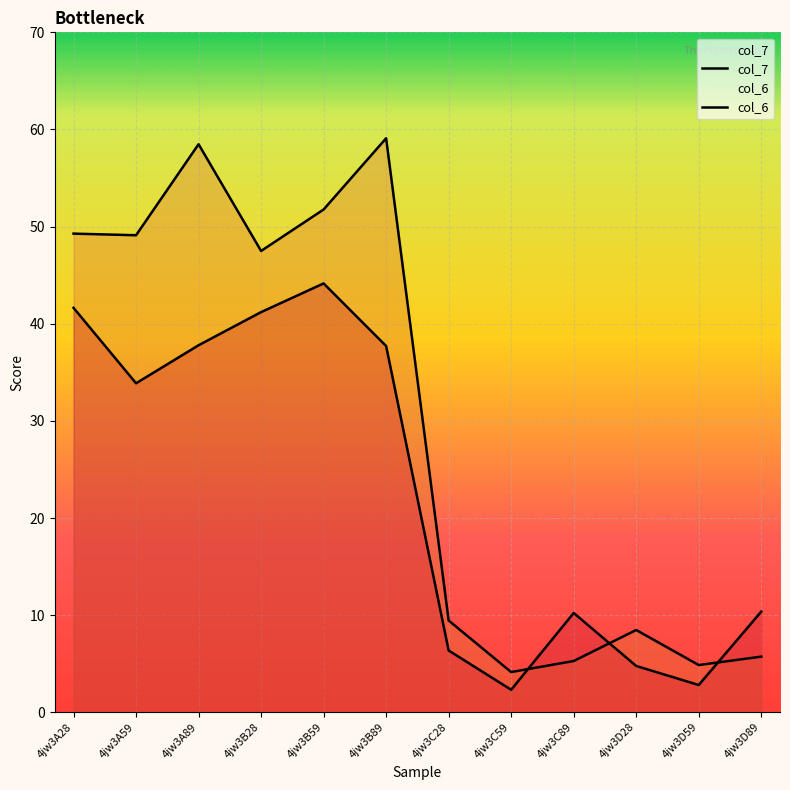

What is the value of the col_6 point at the 11th from the left?

2.8